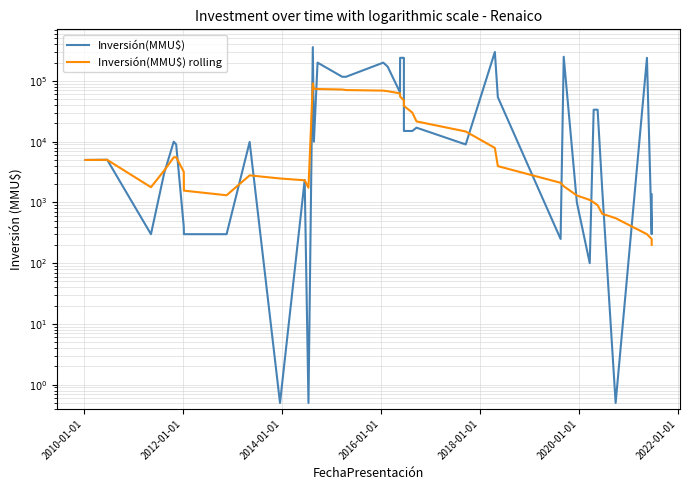

Is the value of Inversión(MMU$) at 12 greater than the value of Inversión(MMU$) rolling at 38?

No